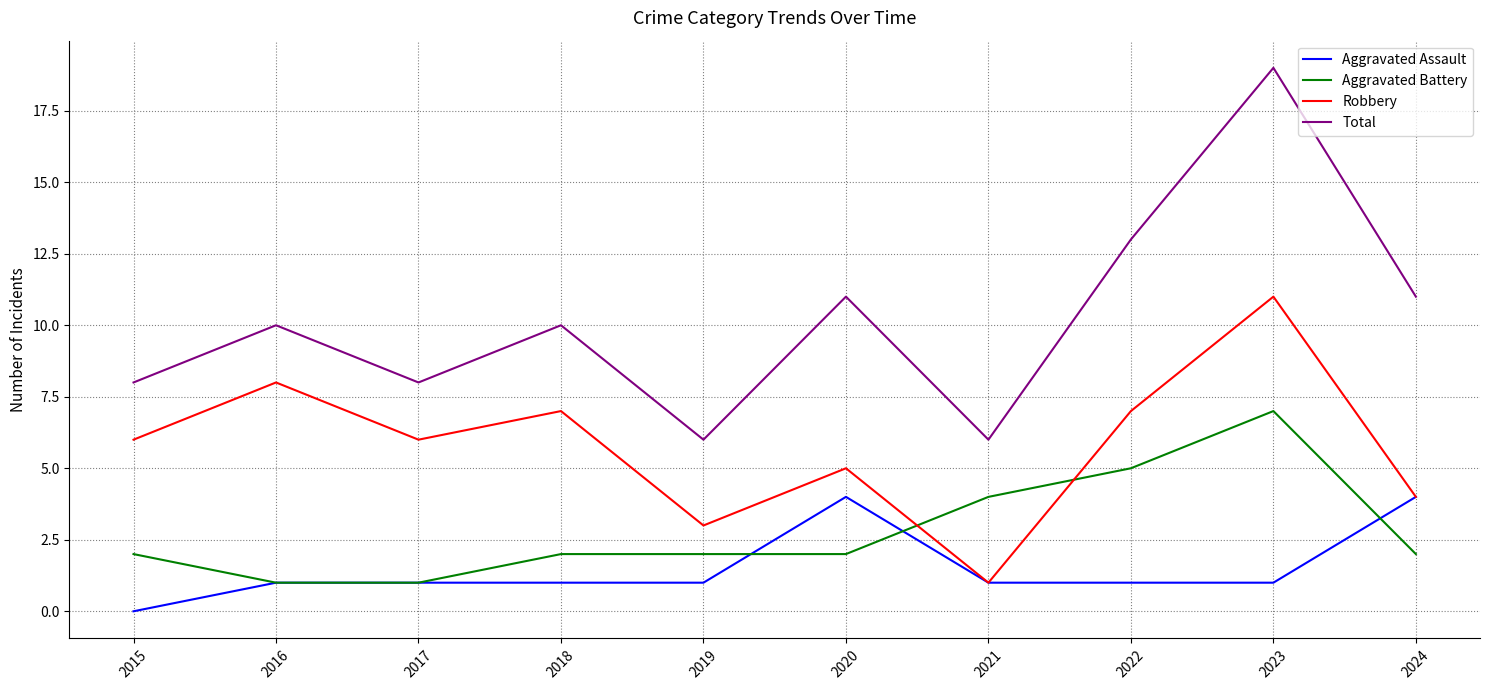

What is the sum of the Aggravated Battery values at 2016 and 2019?

3